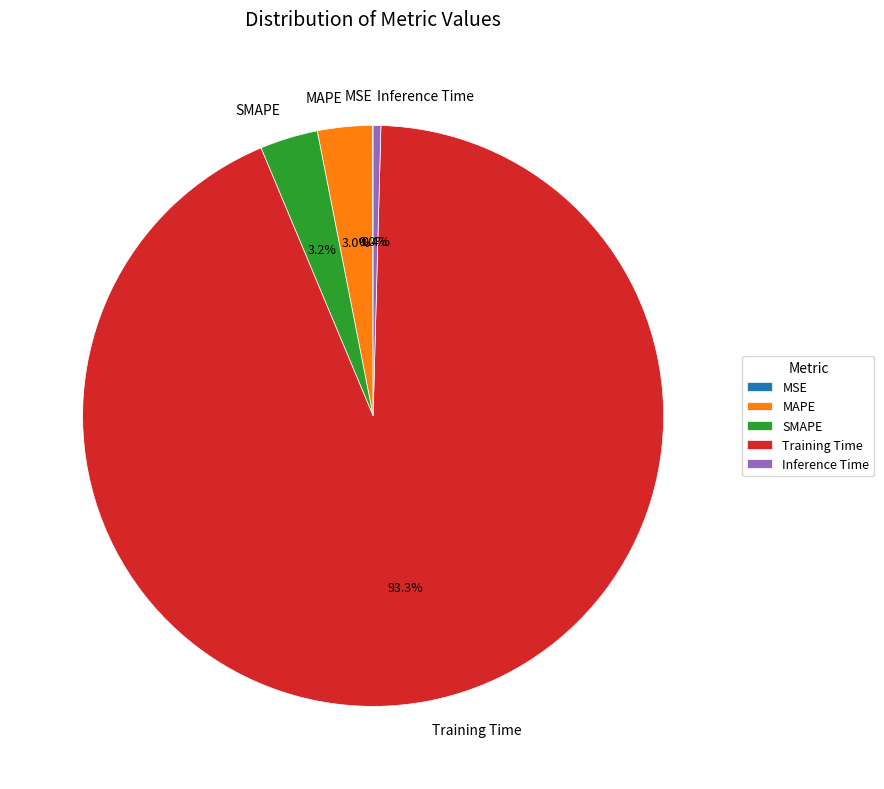

Which slice is the largest?

Training Time